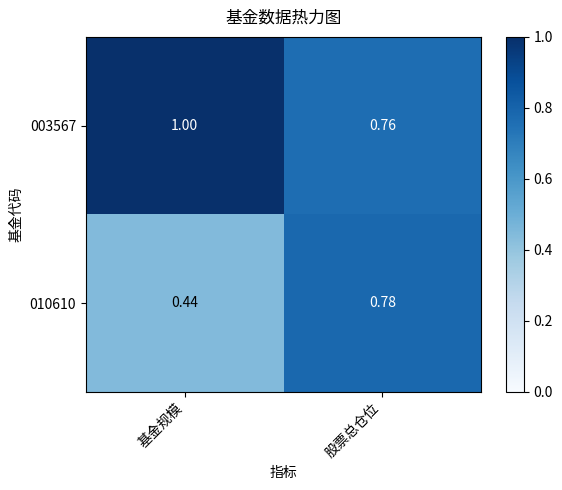

At which category does the chart reach its peak across all series?

基金规模